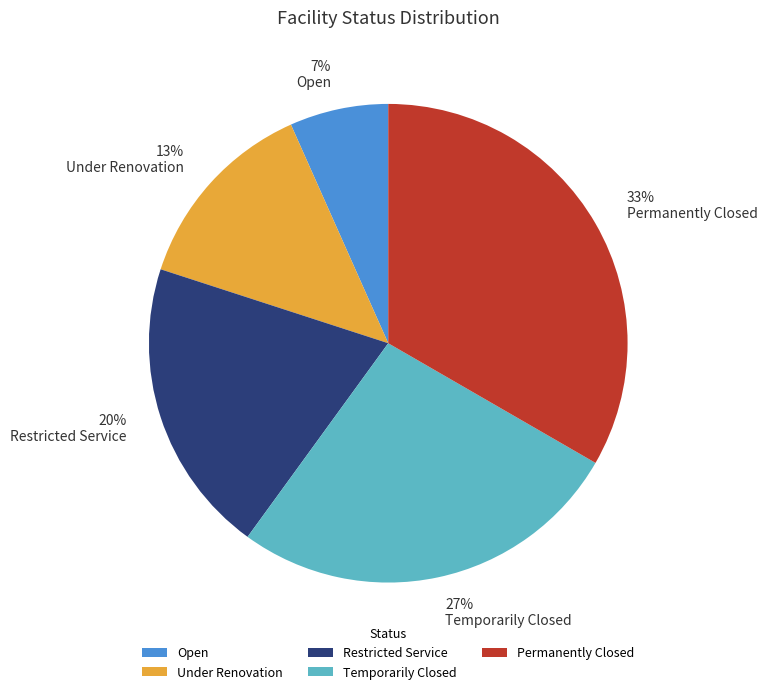

The Open slice represents 7% of the pie. True or false?

True